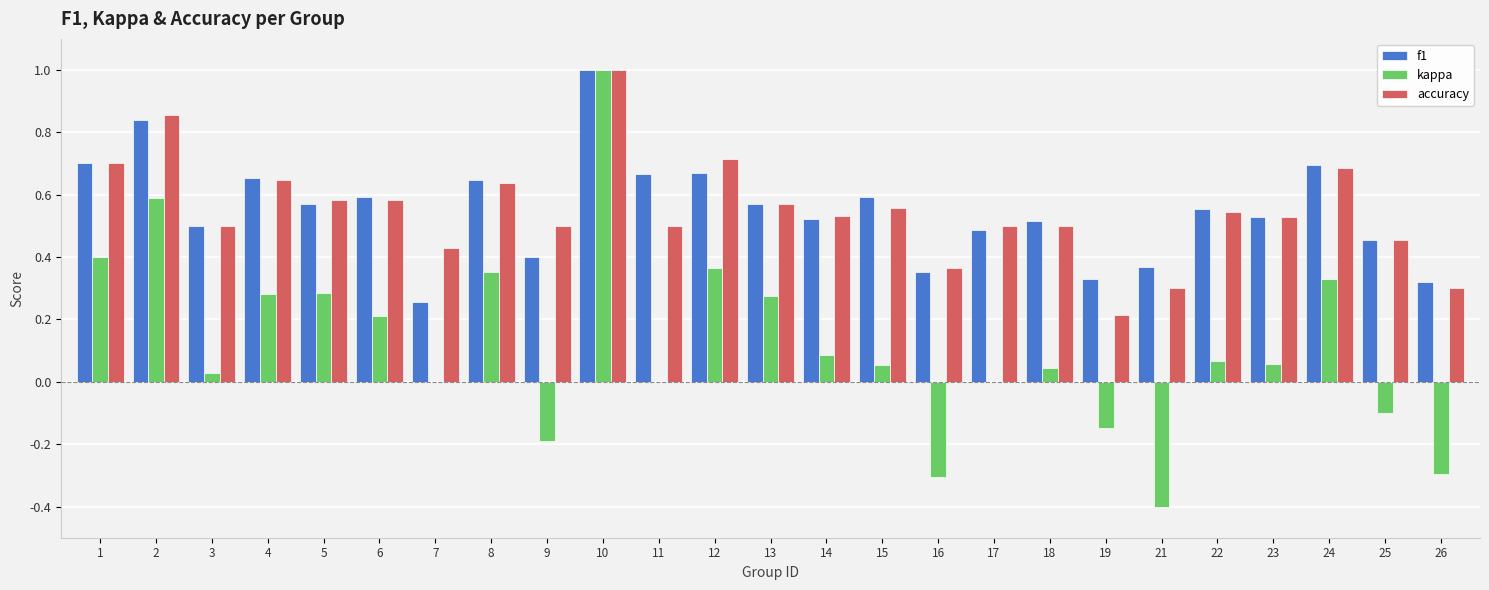

Which series has the widest spread of values?

kappa